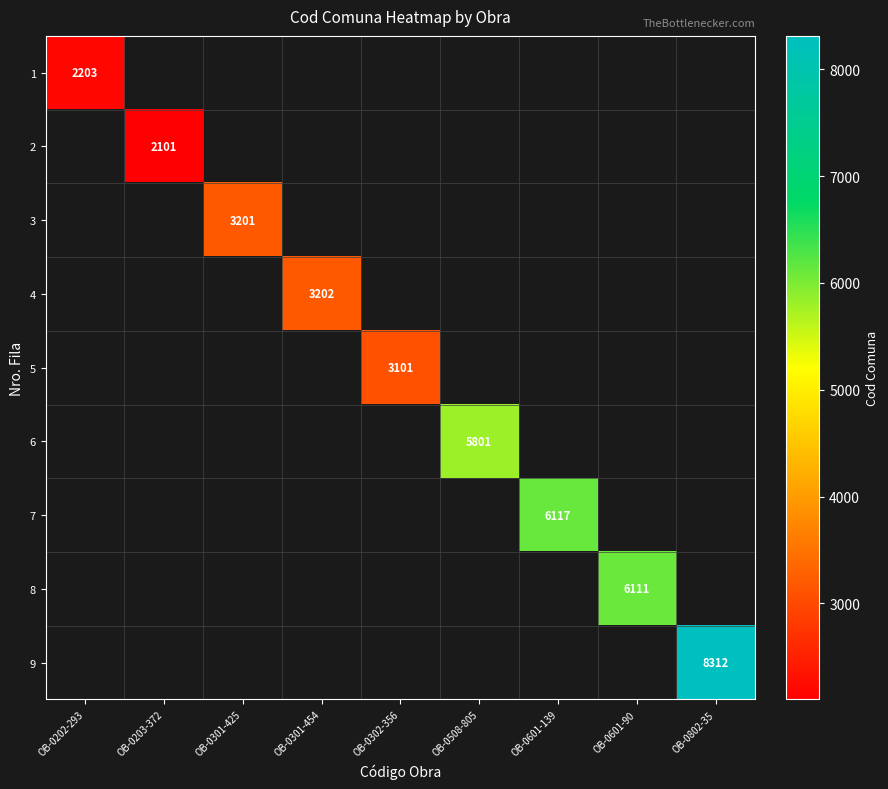

The value of 9 at OB-0802-35 is 8312. True or false?

True